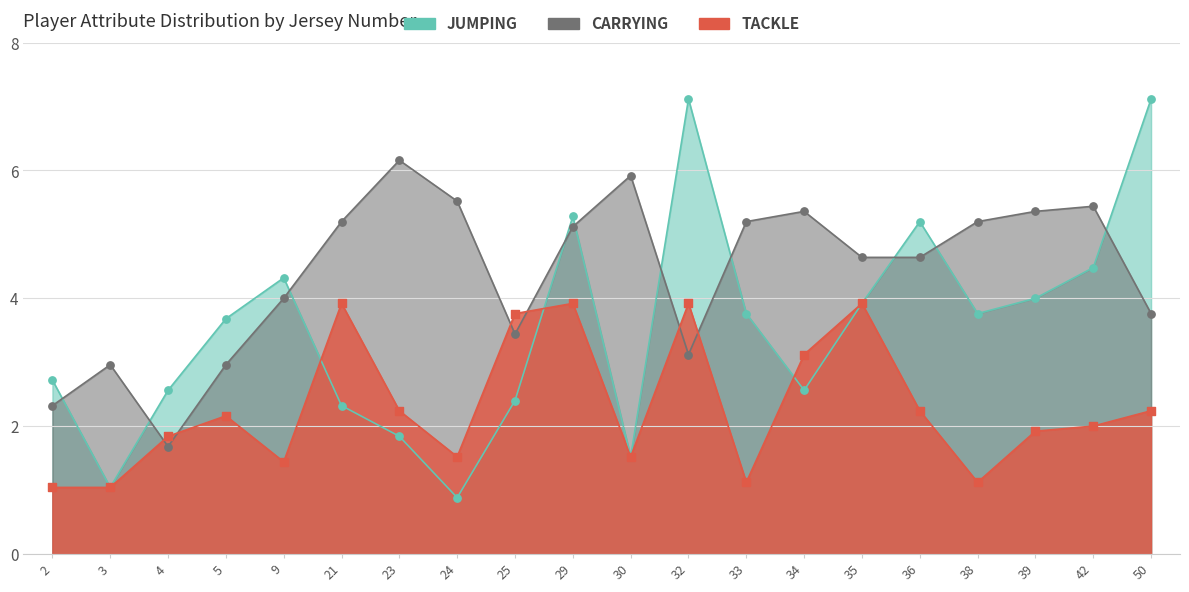

At how many categories does at least one series exceed 3?

17